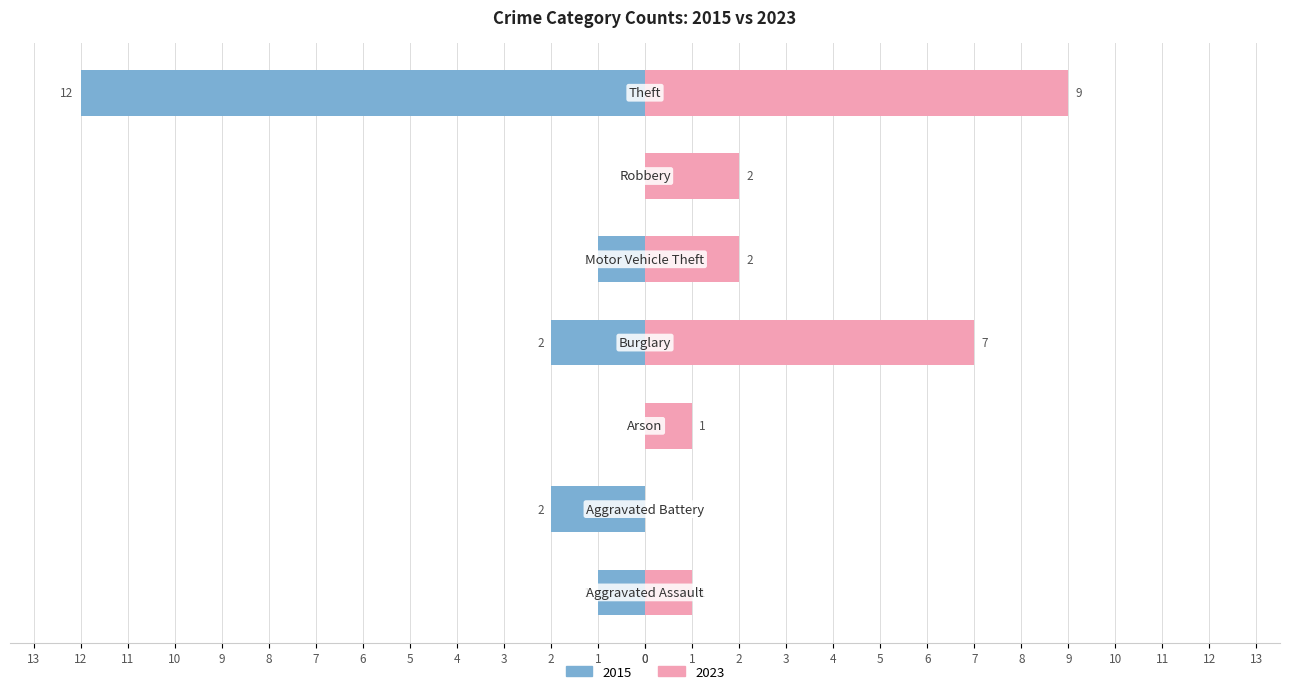

What is the label of the 6th bar from the left?

Robbery